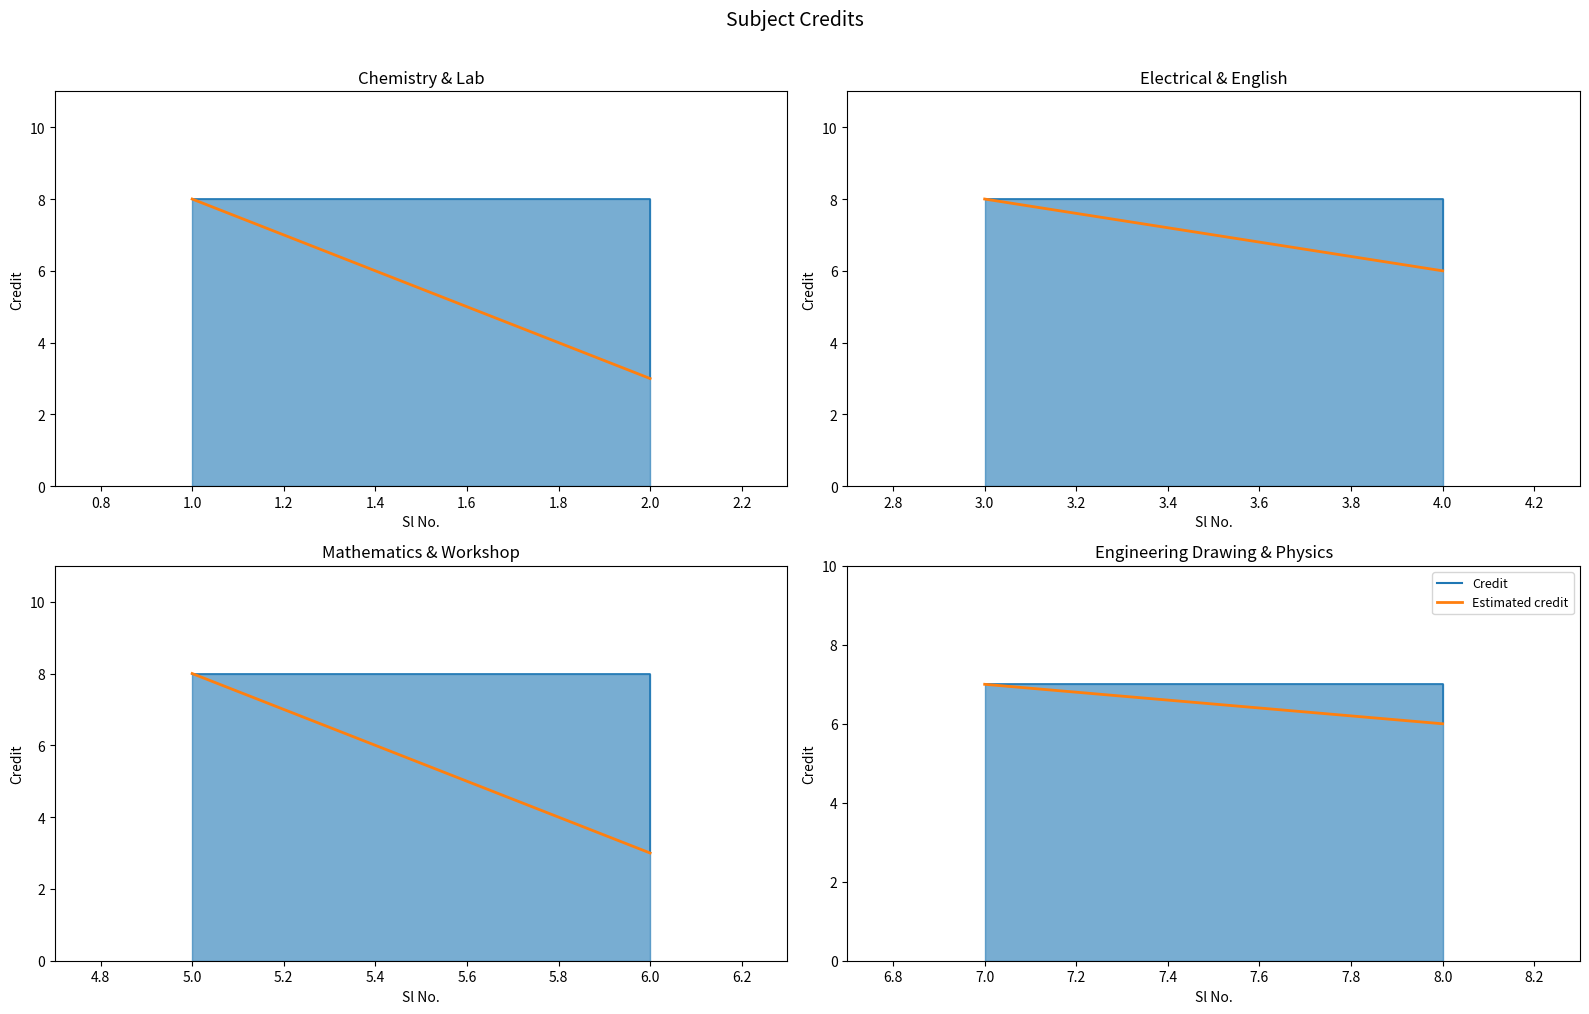

At which category does the data reach its first local valley?

2